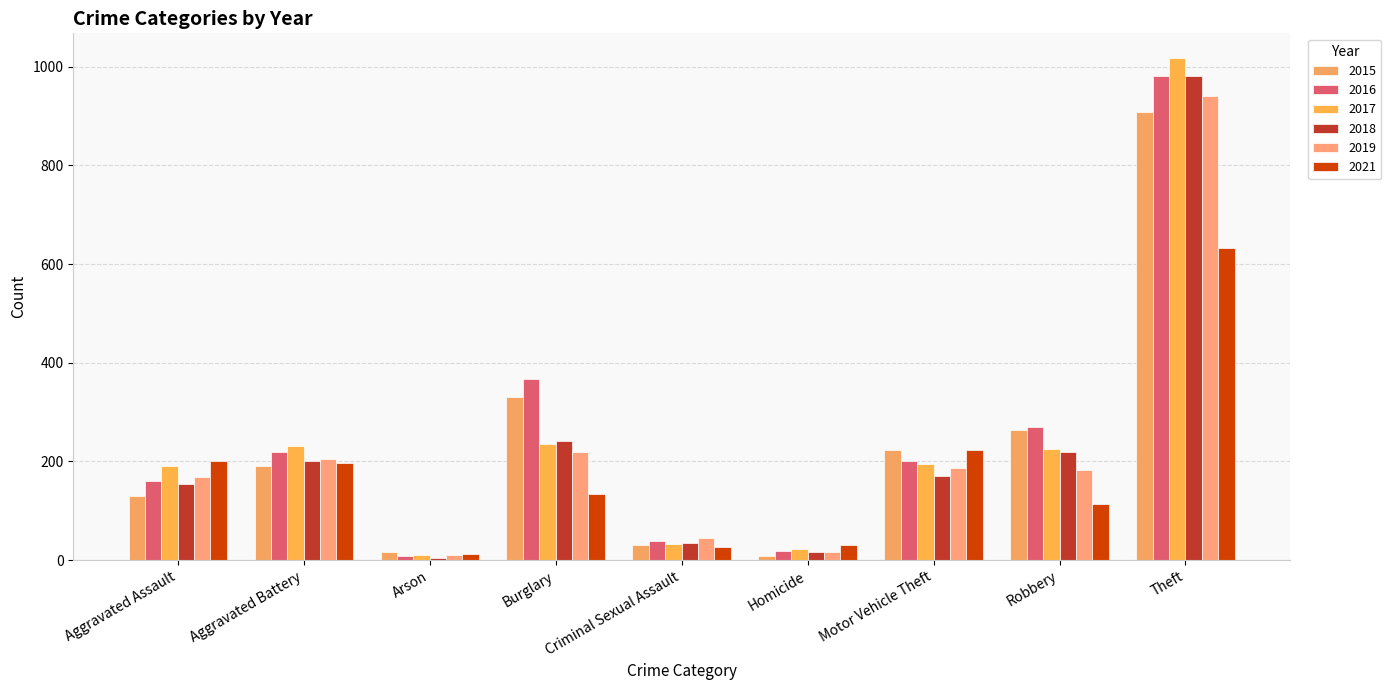

Reading right to left, transcribe all the data shown in this chart.

2015: 908	263	224	9	30	331	17	190	131
2016: 982	269	200	18	39	368	9	220	160
2017: 1017	225	194	23	33	235	10	231	191
2018: 982	219	170	16	34	242	5	201	155
2019: 940	183	187	16	45	219	11	206	169
2021: 632	113	223	30	26	134	12	196	202